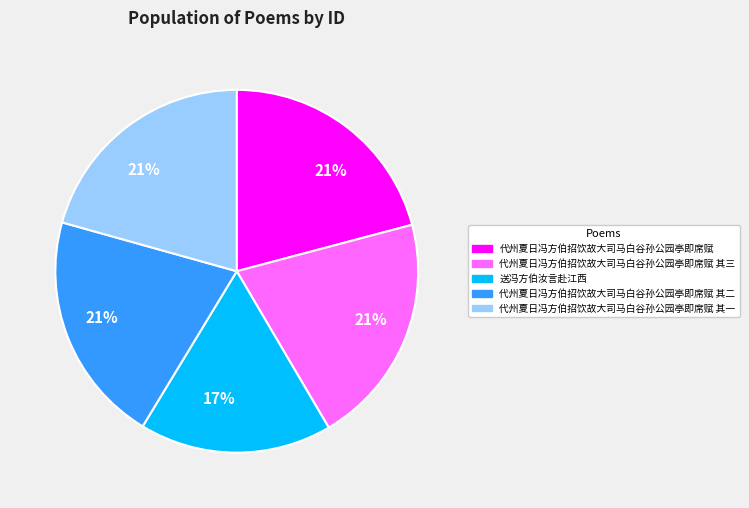

To the nearest percent, what is the difference between the largest and smallest slice percentages?

4%